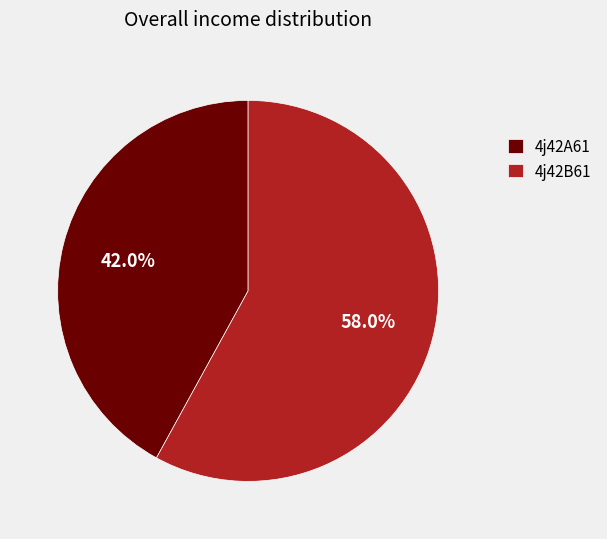

True or false: 4j42B61 accounts for 58% of the total.

True